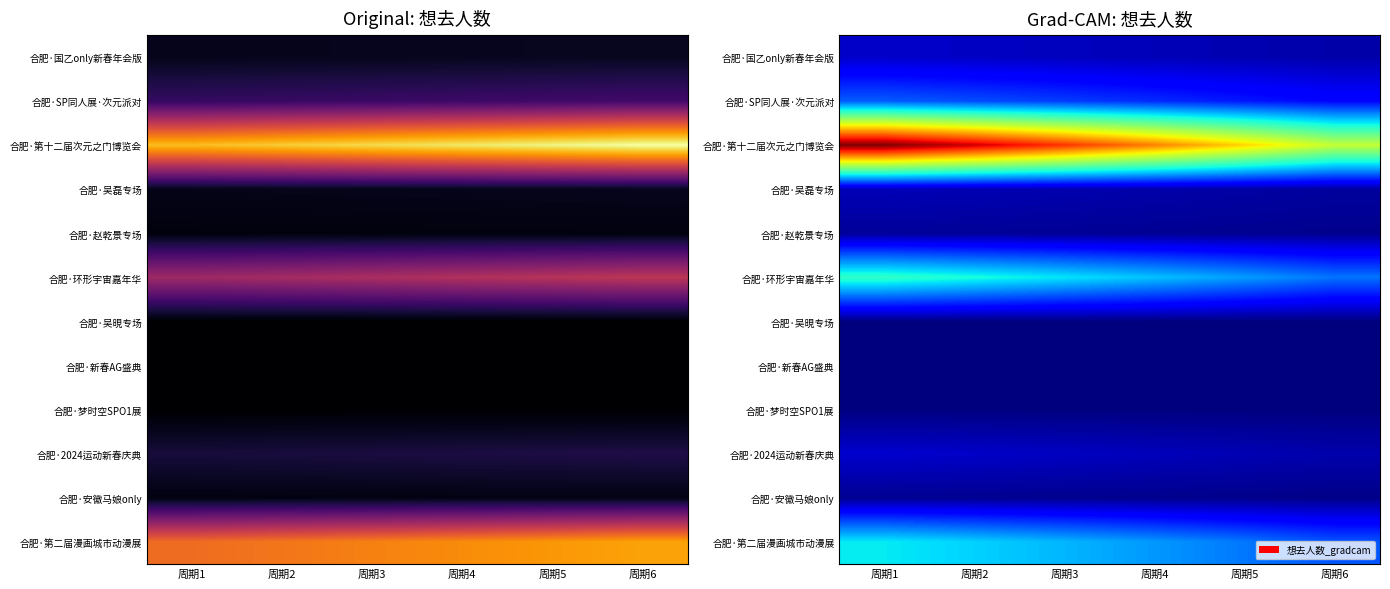

What is the sum of the 合肥·第二届漫画城市动漫展 values at 周期2 and 周期1?

0.5